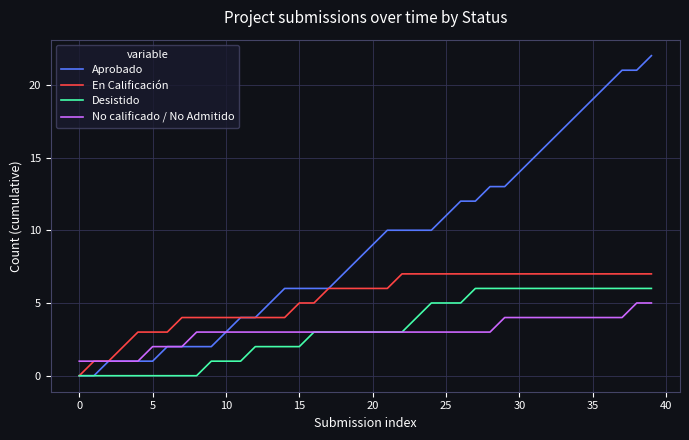

What are all the series names shown in the legend?

Aprobado, En Calificación, Desistido, No calificado / No Admitido